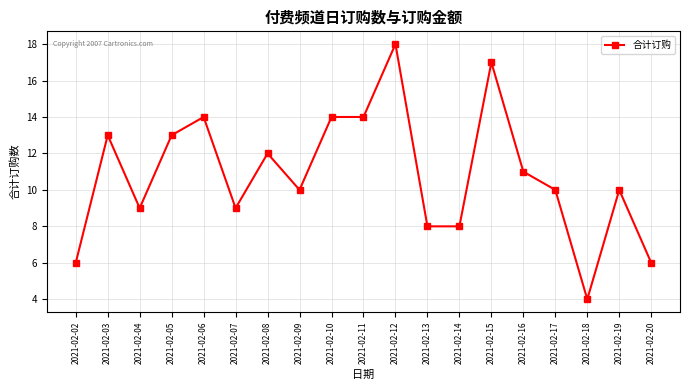

What is the change in value from 2021-02-07 to 2021-02-18?

-5